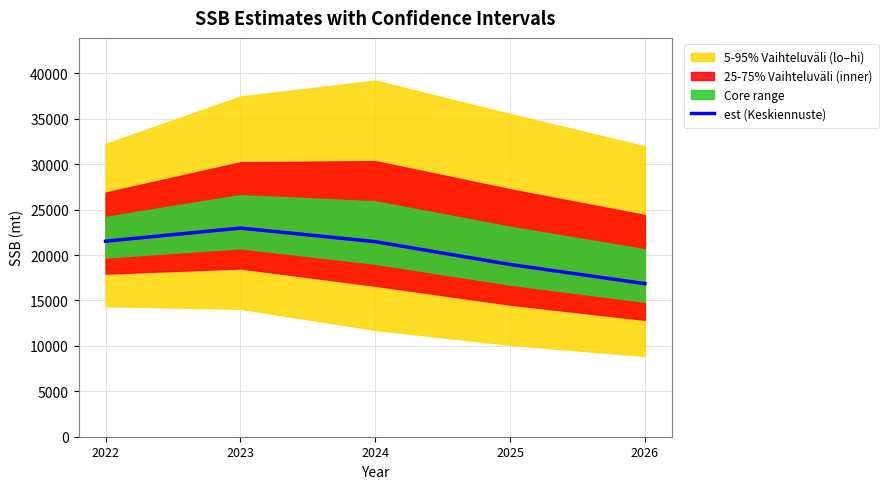

What is the average value?

20360